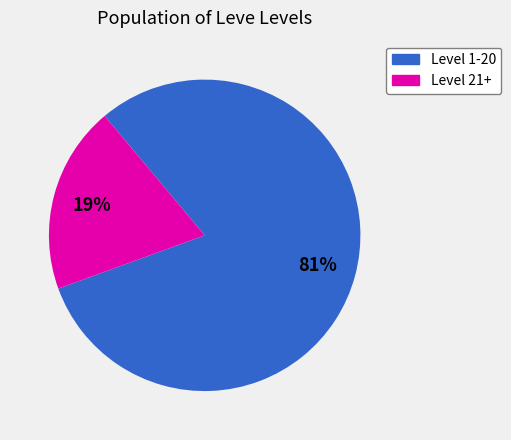

How many slices are in this pie chart?

2